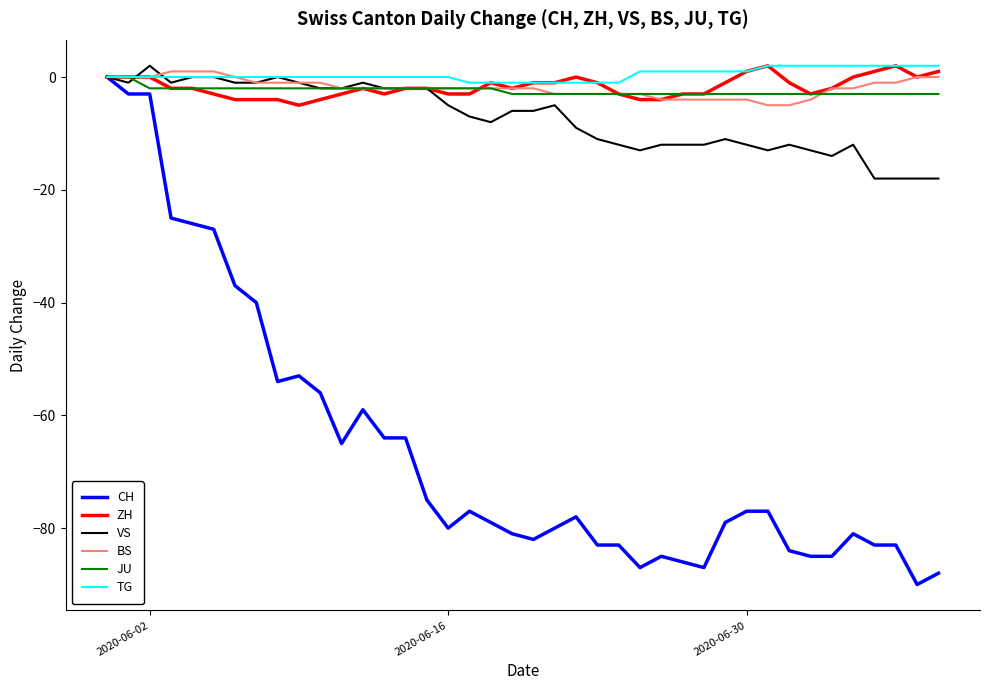

Reading right to left, what are all the values shown in this chart?

CH: -88	-90	-83	-83	-81	-85	-85	-84	-77	-77	-79	-87	-86	-85	-87	-83	-83	-78	-80	-82	-81	-79	-77	-80	-75	-64	-64	-59	-65	-56	-53	-54	-40	-37	-27	-26	-25	-3	-3	0
ZH: 1	0	2	1	0	-2	-3	-1	2	1	-1	-3	-3	-4	-4	-3	-1	0	-1	-1	-2	-1	-3	-3	-2	-2	-3	-2	-3	-4	-5	-4	-4	-4	-3	-2	-2	0	0	0
VS: -18	-18	-18	-18	-12	-14	-13	-12	-13	-12	-11	-12	-12	-12	-13	-12	-11	-9	-5	-6	-6	-8	-7	-5	-2	-2	-2	-1	-2	-2	-1	0	-1	-1	0	0	-1	2	-1	0
BS: 0	0	-1	-1	-2	-2	-4	-5	-5	-4	-4	-4	-4	-4	-3	-3	-3	-3	-3	-2	-2	-2	-2	-2	-2	-2	-2	-2	-2	-1	-1	-1	-1	0	1	1	1	0	0	0
JU: -3	-3	-3	-3	-3	-3	-3	-3	-3	-3	-3	-3	-3	-3	-3	-3	-3	-3	-3	-3	-3	-2	-2	-2	-2	-2	-2	-2	-2	-2	-2	-2	-2	-2	-2	-2	-2	-2	0	0
TG: 2	2	2	2	2	2	2	2	2	1	1	1	1	1	1	-1	-1	-1	-1	-1	-1	-1	-1	0	0	0	0	0	0	0	0	0	0	0	0	0	0	0	0	0